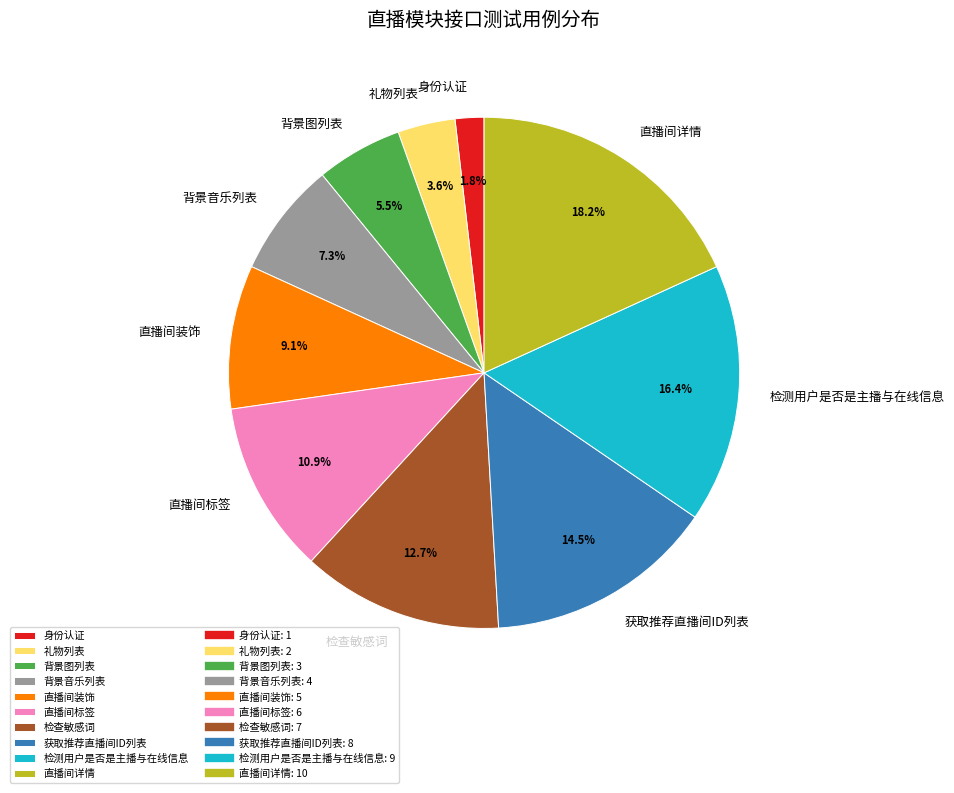

Do 检测用户是否是主播与在线信息 and 获取推荐直播间ID列表 together represent more than half of the pie?

No